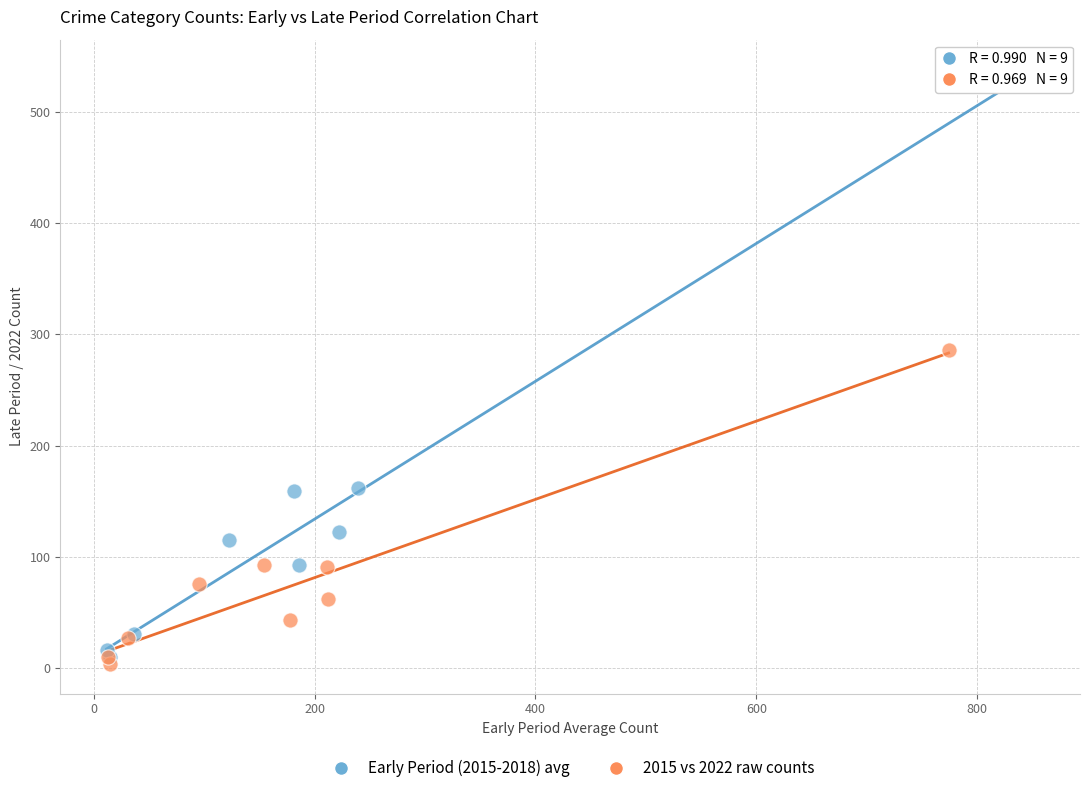

Which series contains the highest Y value?

Early Period (2015-2018) avg